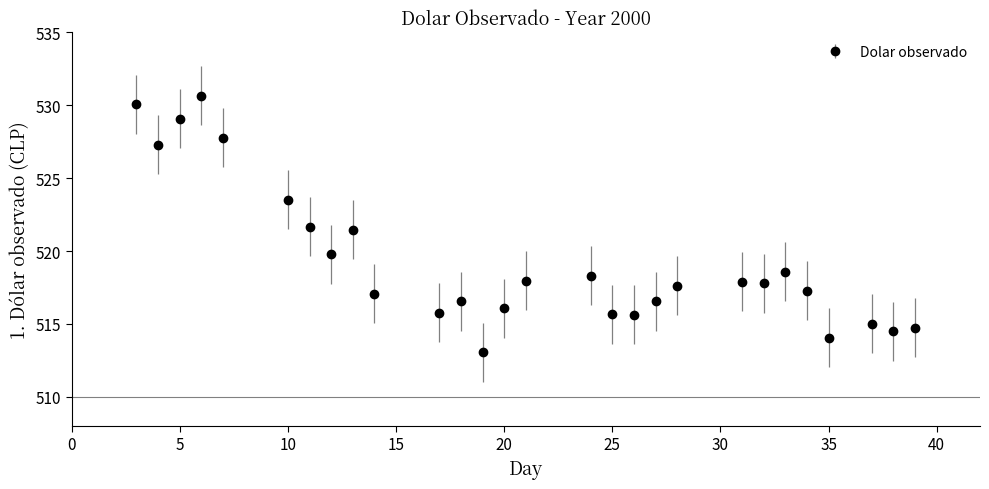

What is the greatest value displayed?

530.7